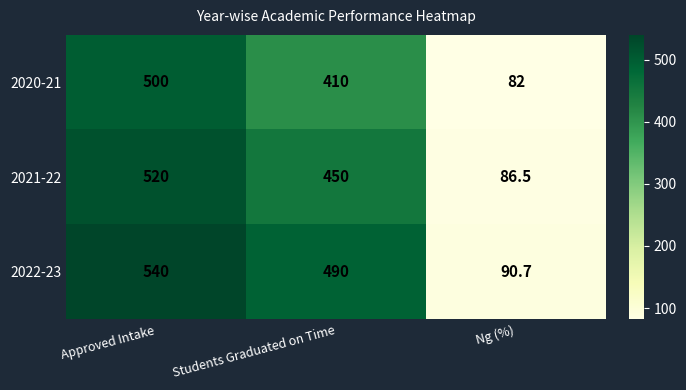

True or false: 2020-21 has a value of 500.0 at Approved Intake.

True